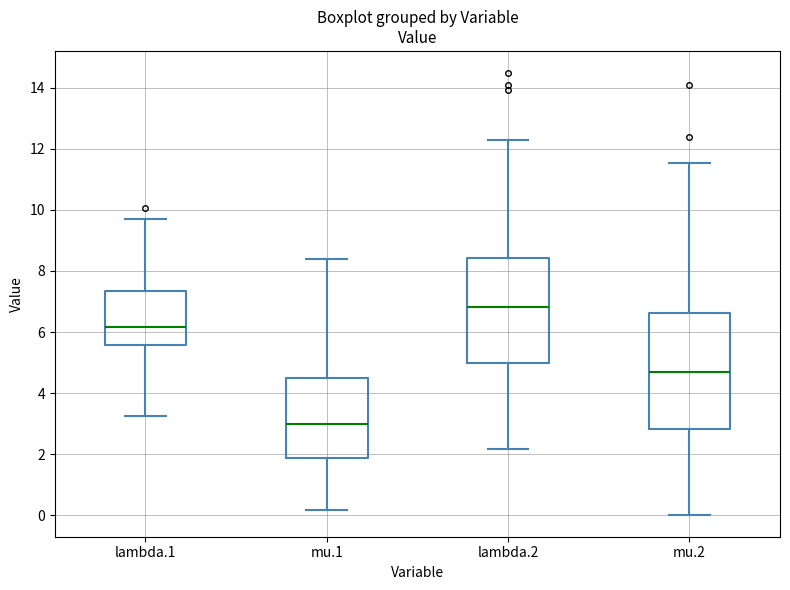

Reading left to right, transcribe this box plot: for each box, give where its median line is, the range the box spans, and where its two whiskers end, as read against the y-axis. The values are not printed on the chart, so give them approximately, as read against the axis.

lambda.1: median 6.2, box 5.6 to 7.4, whiskers 3.2 to 9.6
mu.1: median 3.0, box 1.8 to 4.4, whiskers 0.2 to 8.4
lambda.2: median 6.8, box 5.0 to 8.4, whiskers 2.2 to 12.2
mu.2: median 4.6, box 2.8 to 6.6, whiskers 0.0 to 11.6